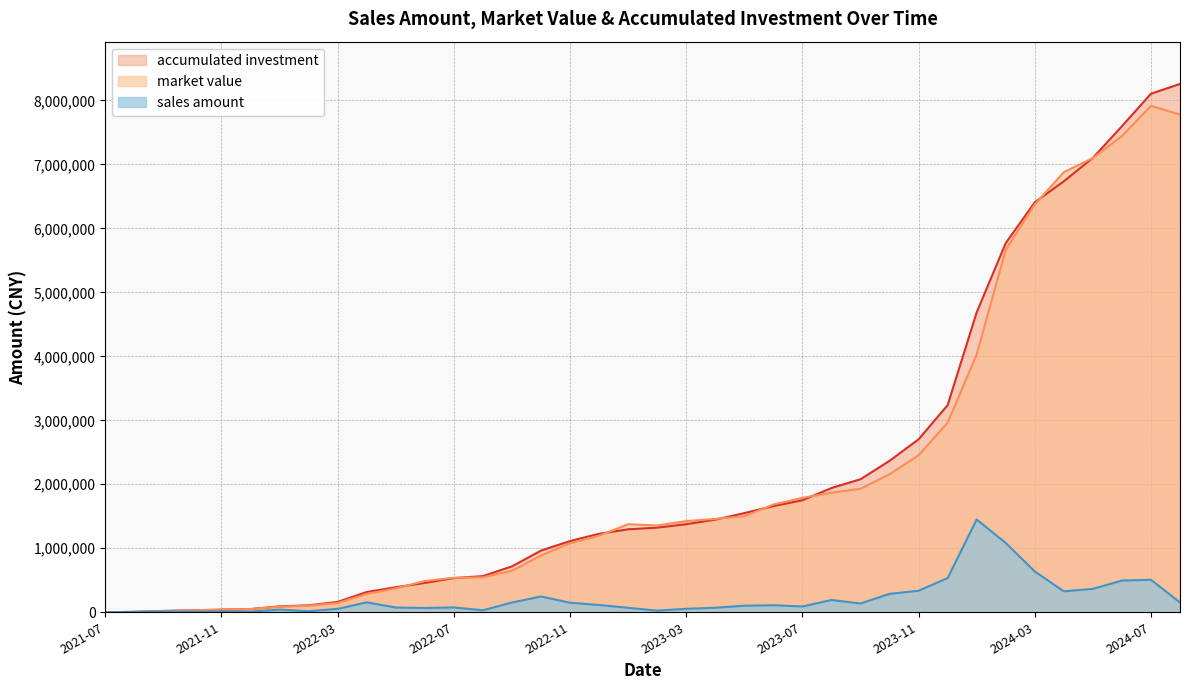

Count the number of categories in the chart.

38